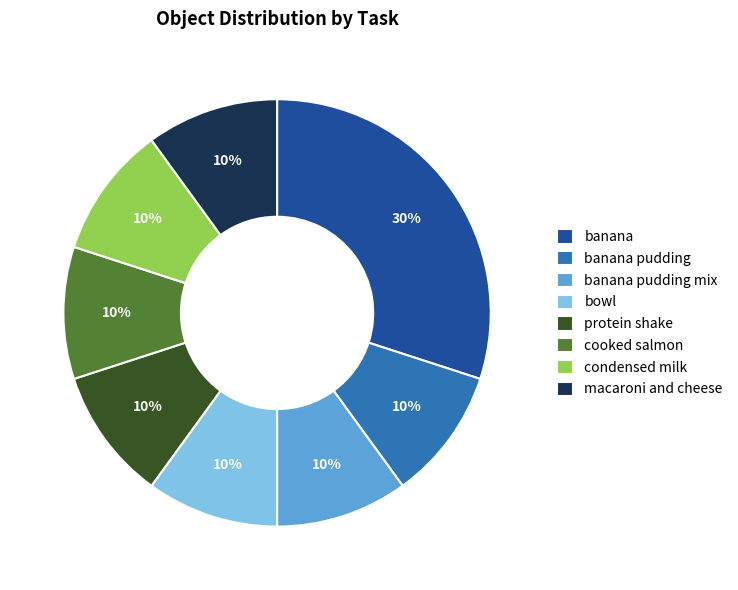

Approximately how many times larger is the value at banana pudding mix compared to banana?

0.3